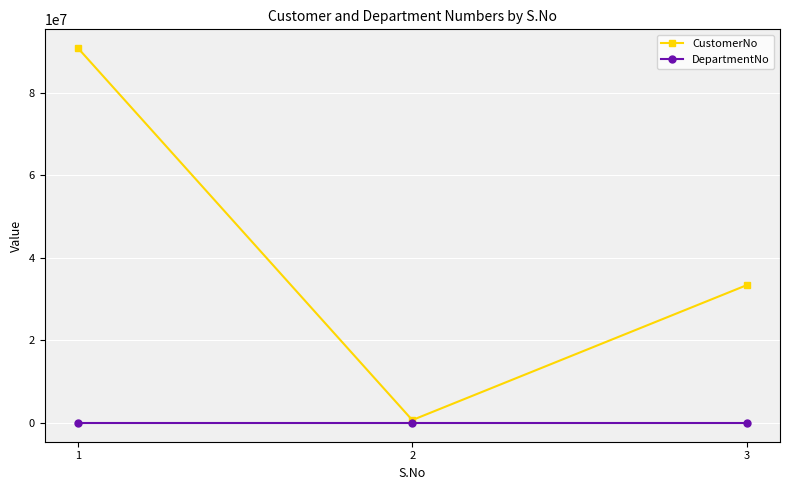

What are all the series names shown in the legend?

CustomerNo, DepartmentNo